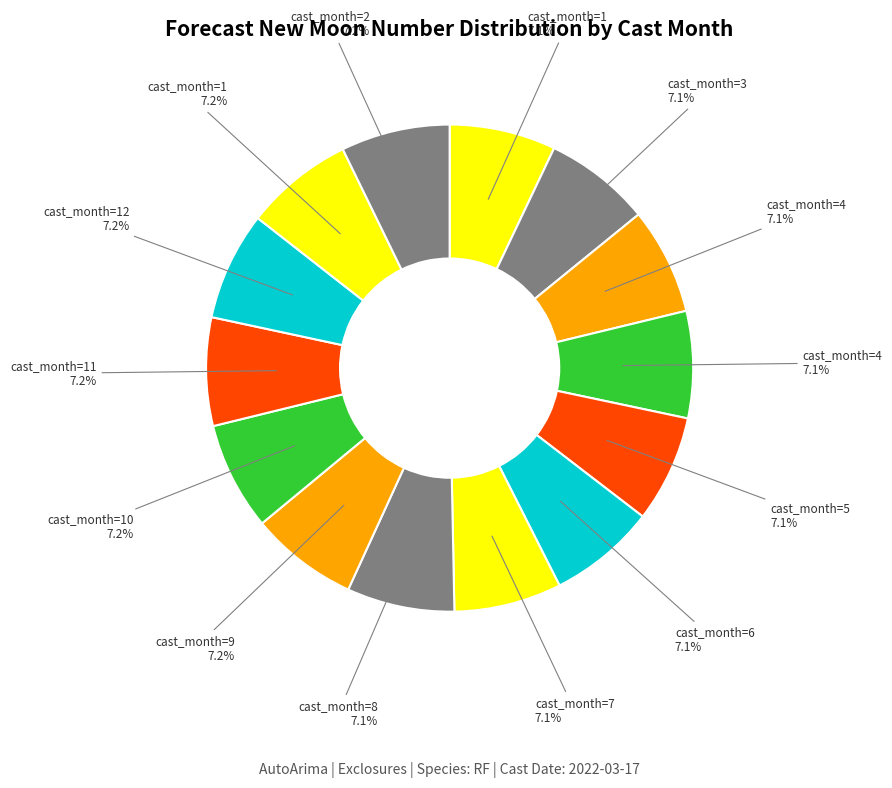

Is there a majority slice in this chart?

No